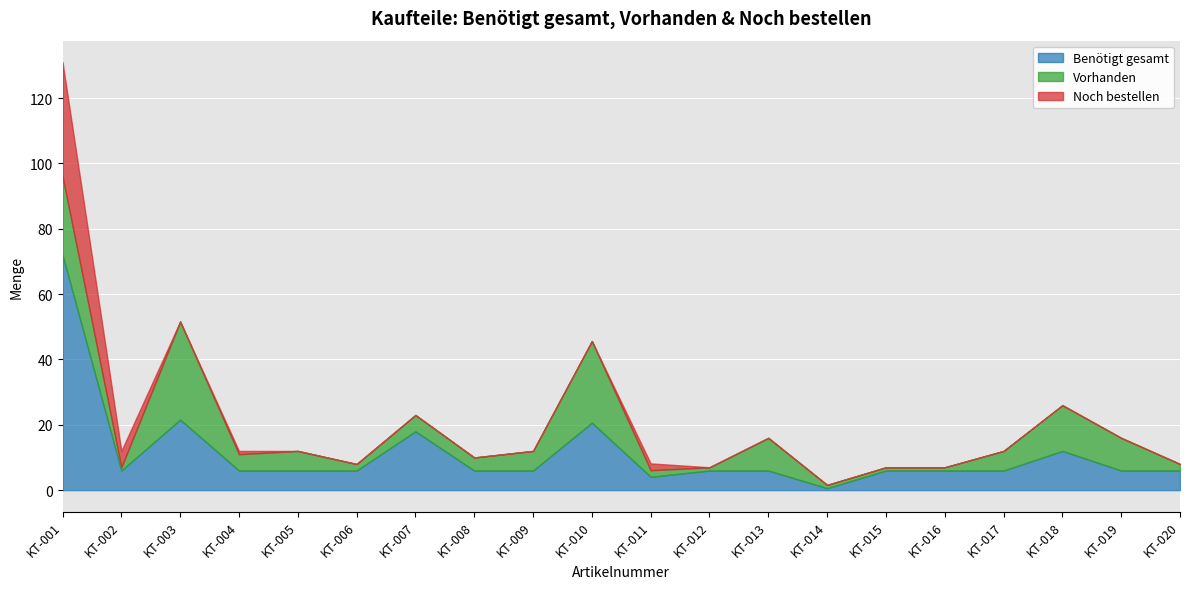

At which label does Noch bestellen reach its minimum?

KT-003